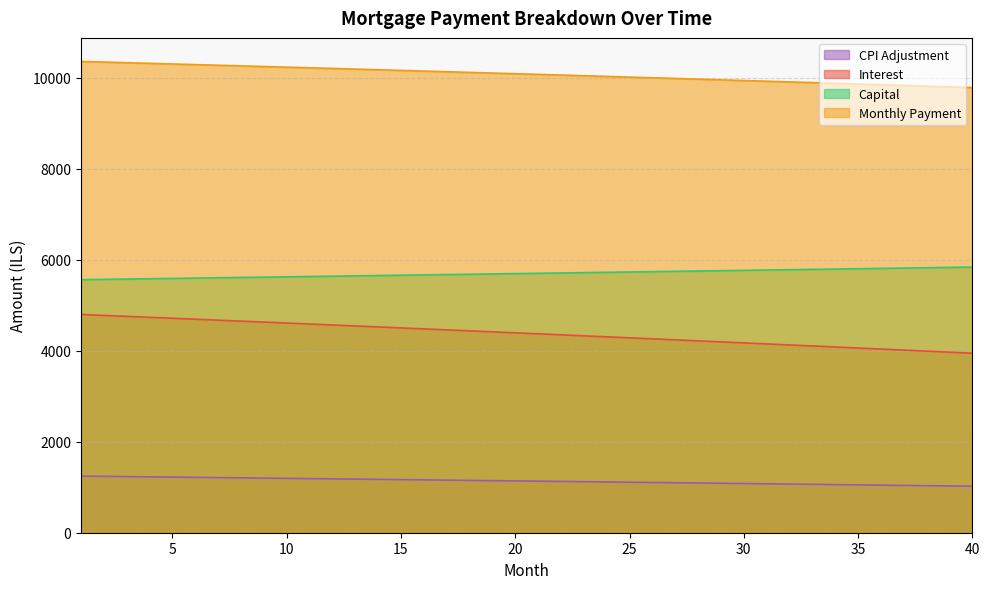

What is the value of the opening_balance point at the 24th from the left?

4306.6